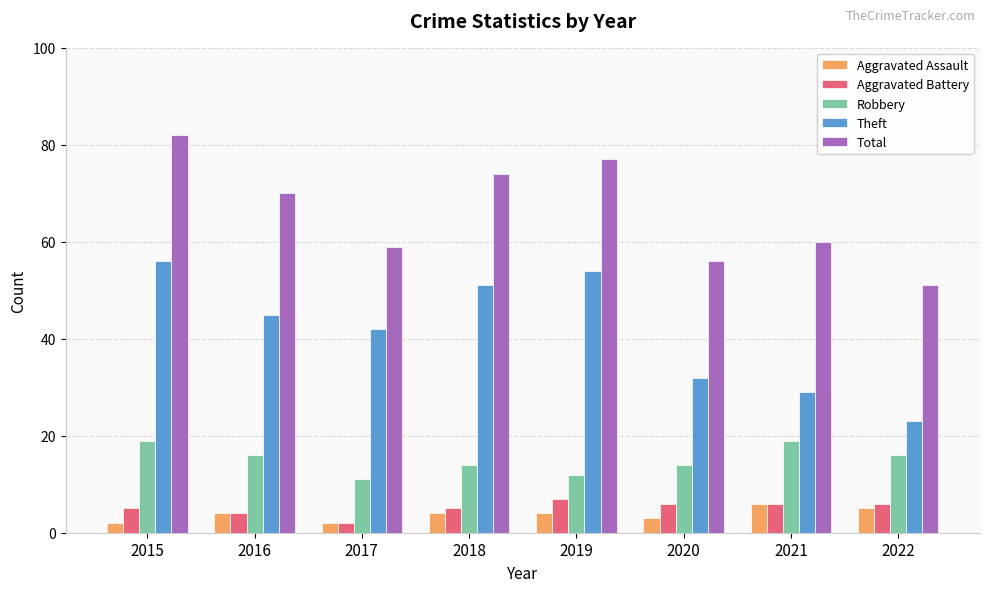

Which series has the largest range (max minus min)?

Theft